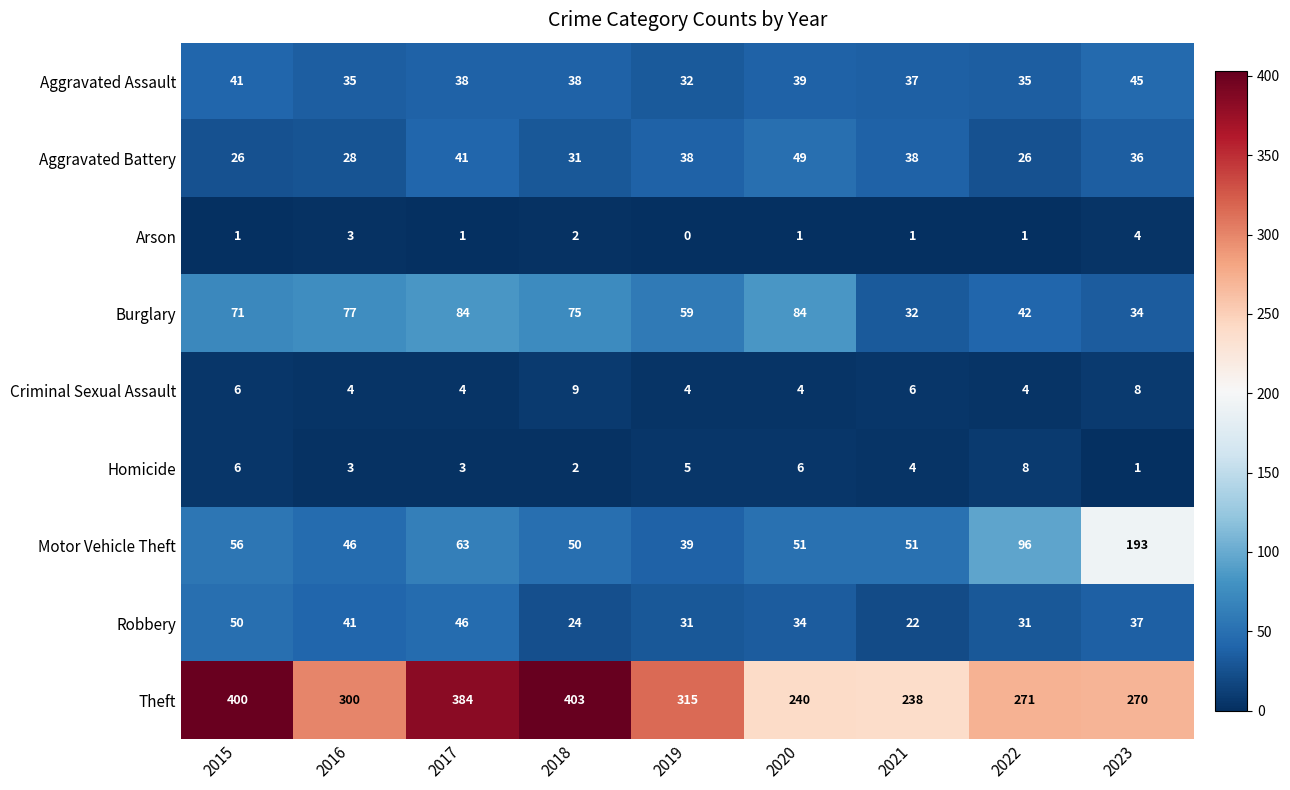

Which series has the largest total across all categories?

Theft